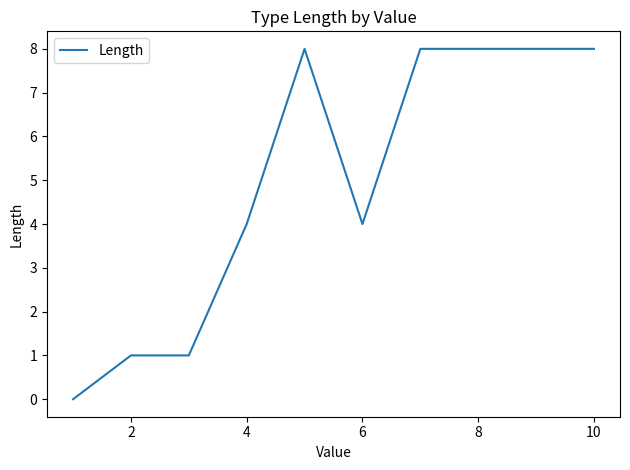

Is this an area chart (filled region under the line)?

No